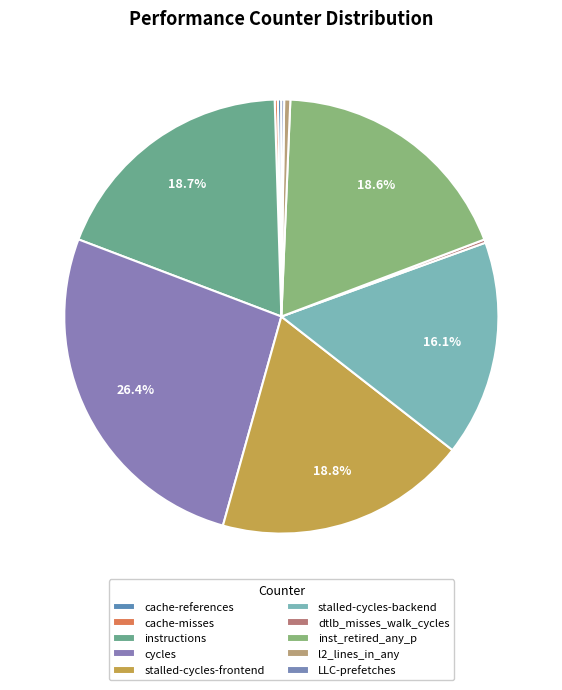

Approximately how many times larger is the value at inst_retired_any_p compared to stalled-cycles-backend?

1.2